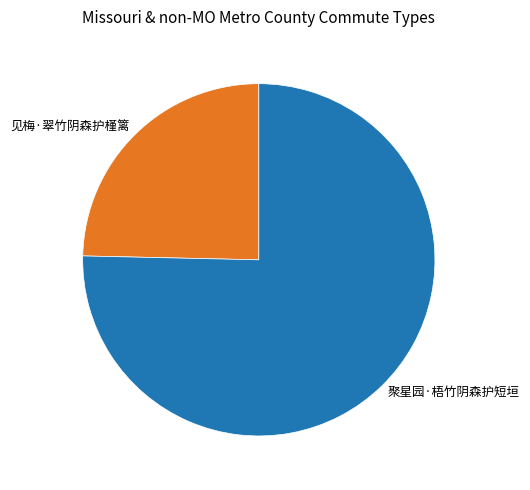

How many slices are in this pie chart?

2